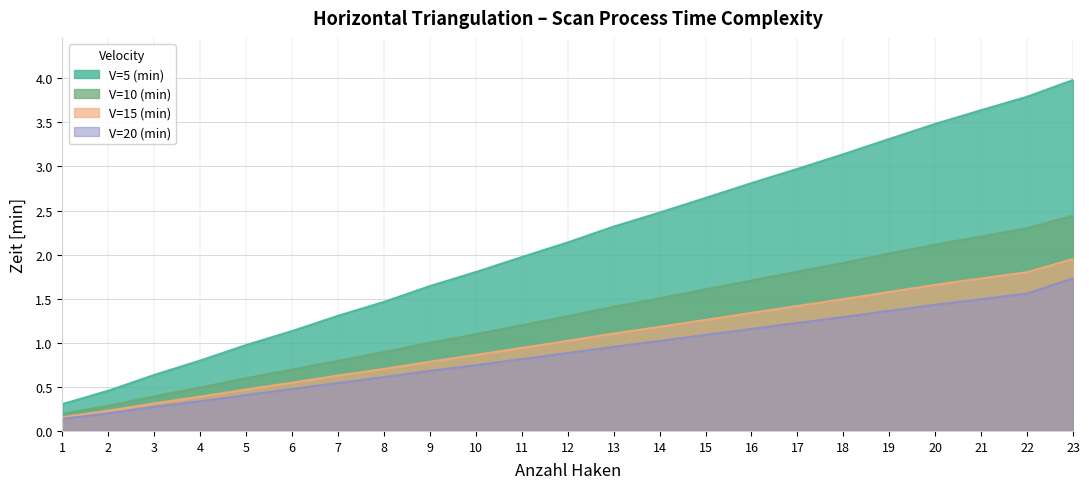

Reading left to right, extract all data points from this chart.

V=5 (min): 1=0.3	2=0.5	3=0.6	4=0.8	5=1.0	6=1.1	7=1.3	8=1.5	9=1.6	10=1.8	11=2.0	12=2.1	13=2.3	14=2.5	15=2.6	16=2.8	17=3.0	18=3.1	19=3.3	20=3.5	21=3.6	22=3.8	23=4.0
V=10 (min): 1=0.2	2=0.3	3=0.4	4=0.5	5=0.6	6=0.7	7=0.8	8=0.9	9=1.0	10=1.1	11=1.2	12=1.3	13=1.4	14=1.5	15=1.6	16=1.7	17=1.8	18=1.9	19=2.0	20=2.1	21=2.2	22=2.3	23=2.4
V=15 (min): 1=0.2	2=0.2	3=0.3	4=0.4	5=0.5	6=0.5	7=0.6	8=0.7	9=0.8	10=0.9	11=0.9	12=1.0	13=1.1	14=1.2	15=1.3	16=1.3	17=1.4	18=1.5	19=1.6	20=1.7	21=1.7	22=1.8	23=1.9
V=20 (min): 1=0.1	2=0.2	3=0.3	4=0.3	5=0.4	6=0.5	7=0.5	8=0.6	9=0.7	10=0.7	11=0.8	12=0.9	13=1.0	14=1.0	15=1.1	16=1.2	17=1.2	18=1.3	19=1.4	20=1.4	21=1.5	22=1.6	23=1.7